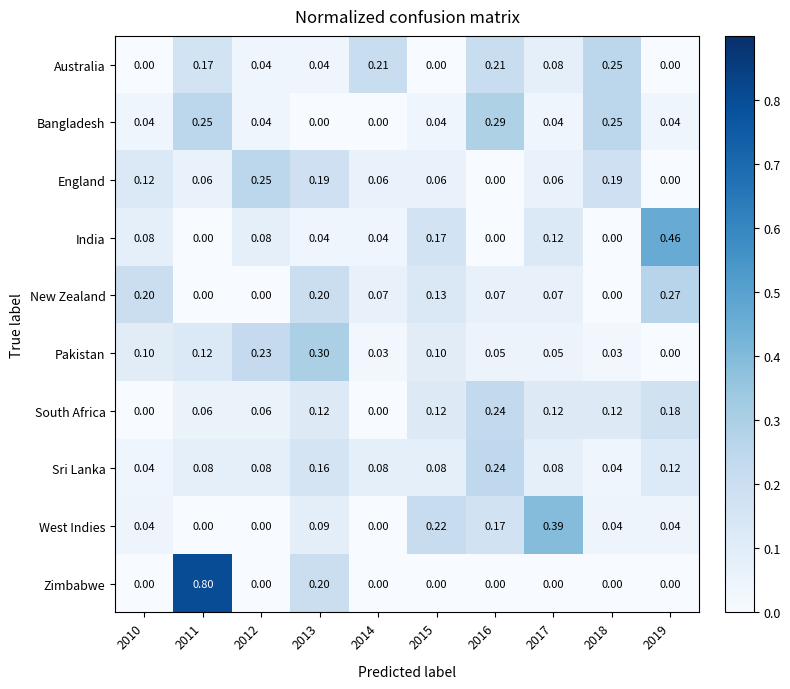

Which series changed the most between 2014 and 2015?

West Indies